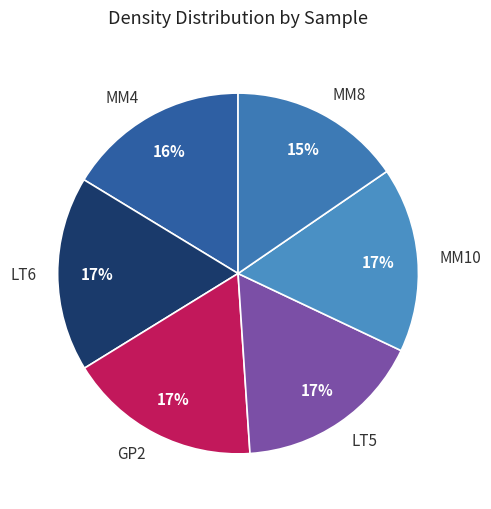

What is the ratio of the value at MM10 to the value at MM8?

1.1